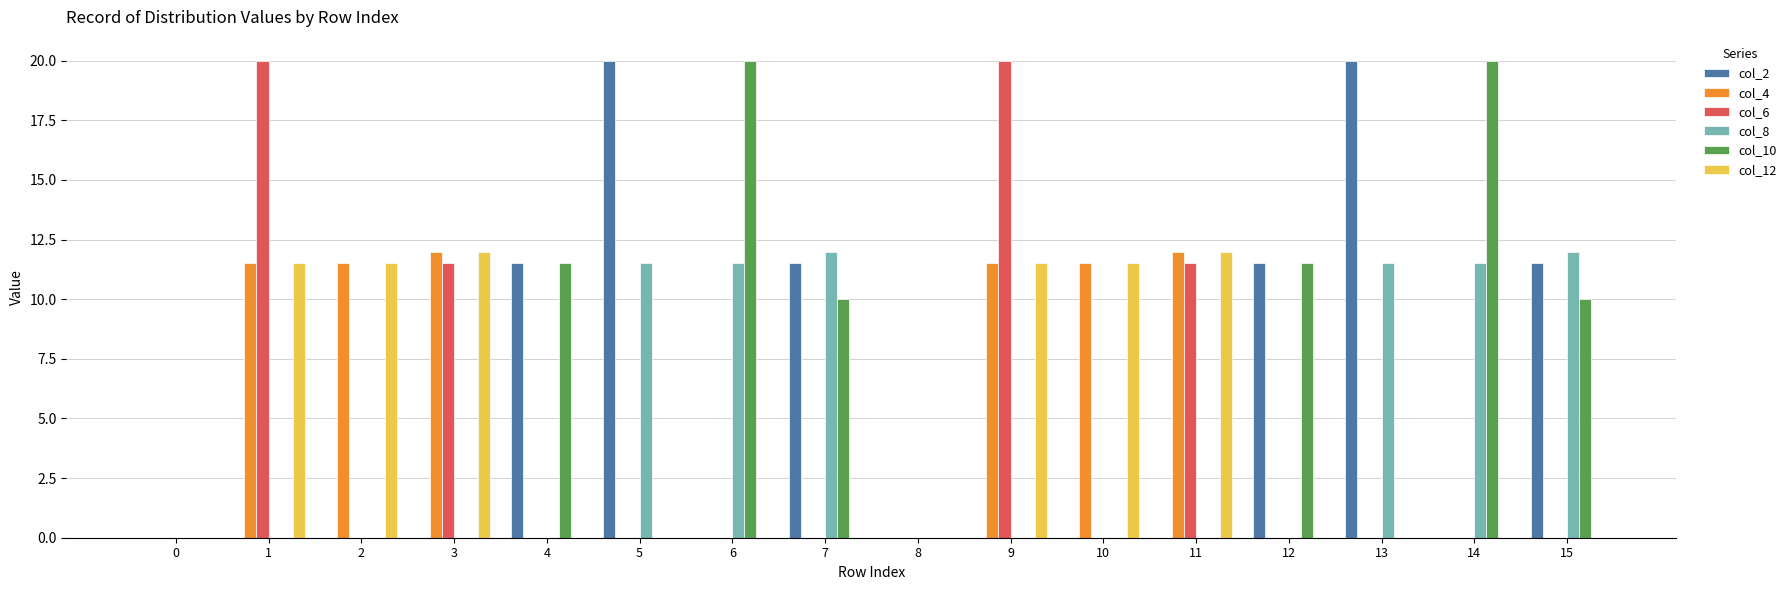

What is the total value across all series at 13?

31.5